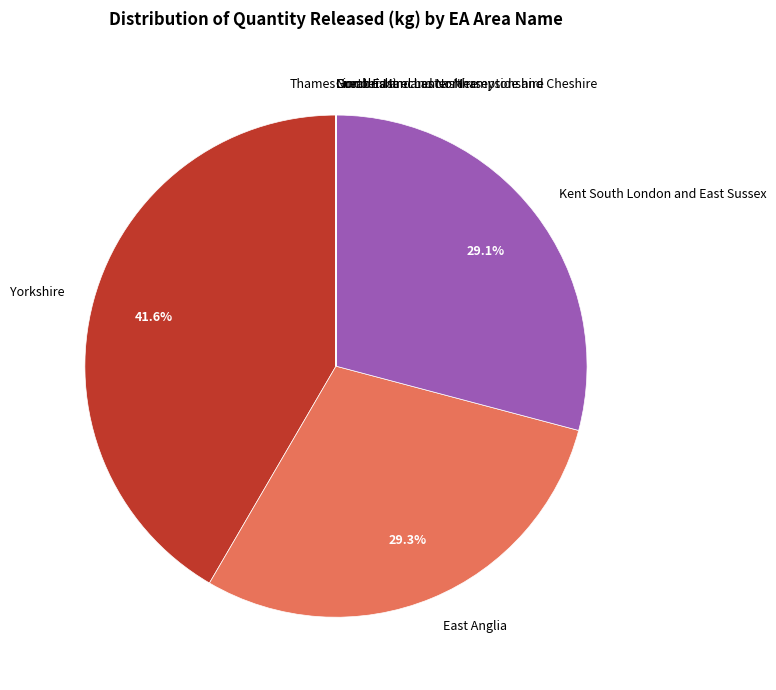

Which slice is the largest?

Yorkshire